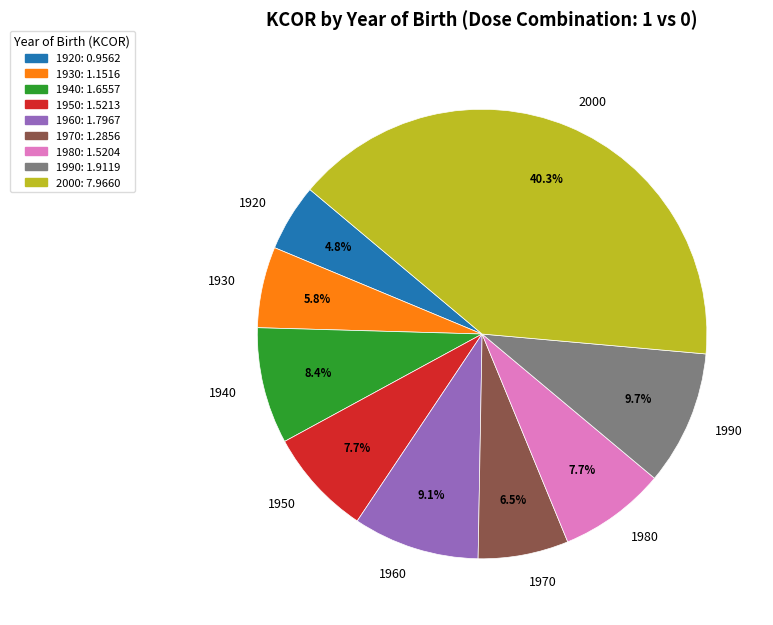

Is it true that 1990 is 1% of the pie?

False